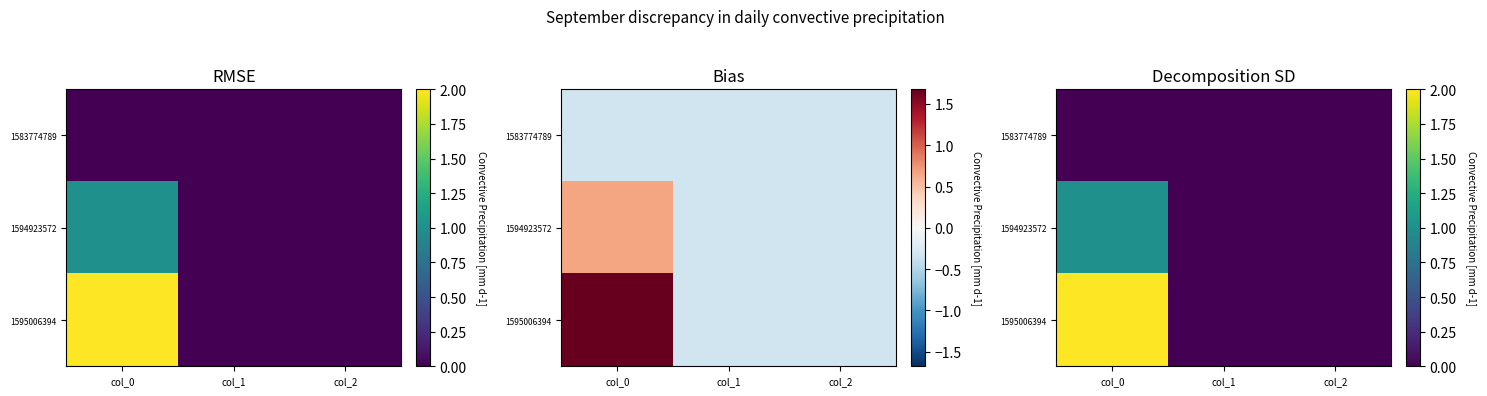

Which category has the highest value across all series?

col_0